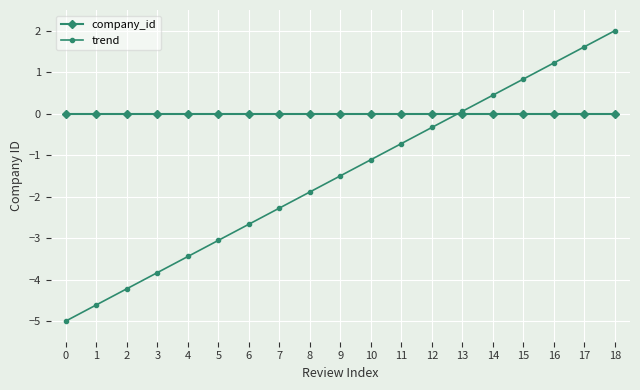

What is the total value across all series at 12?

-0.3